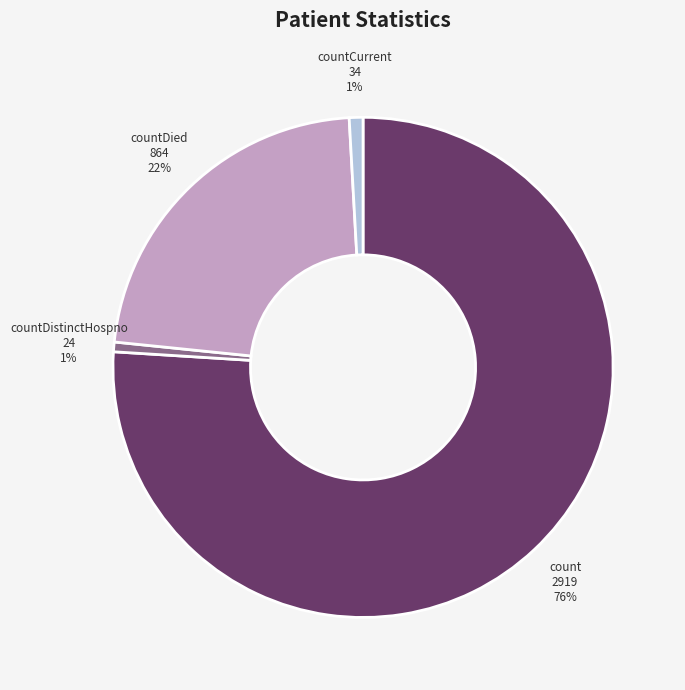

What is the majority slice?

count